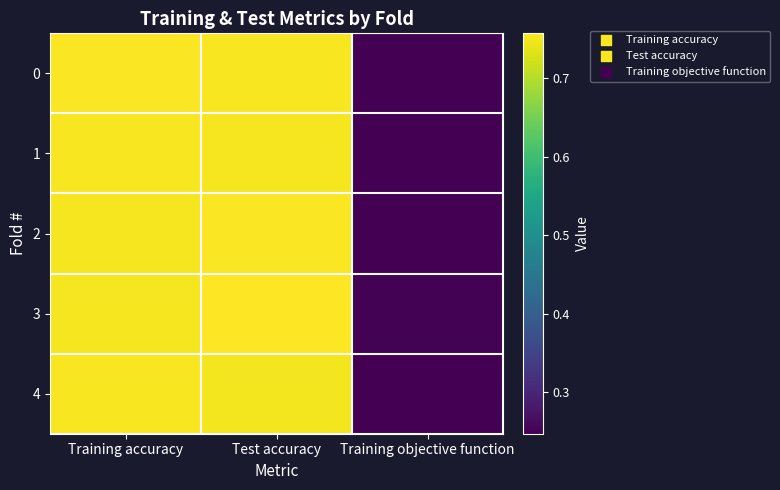

Which label corresponds to the largest value in the chart?

Test accuracy